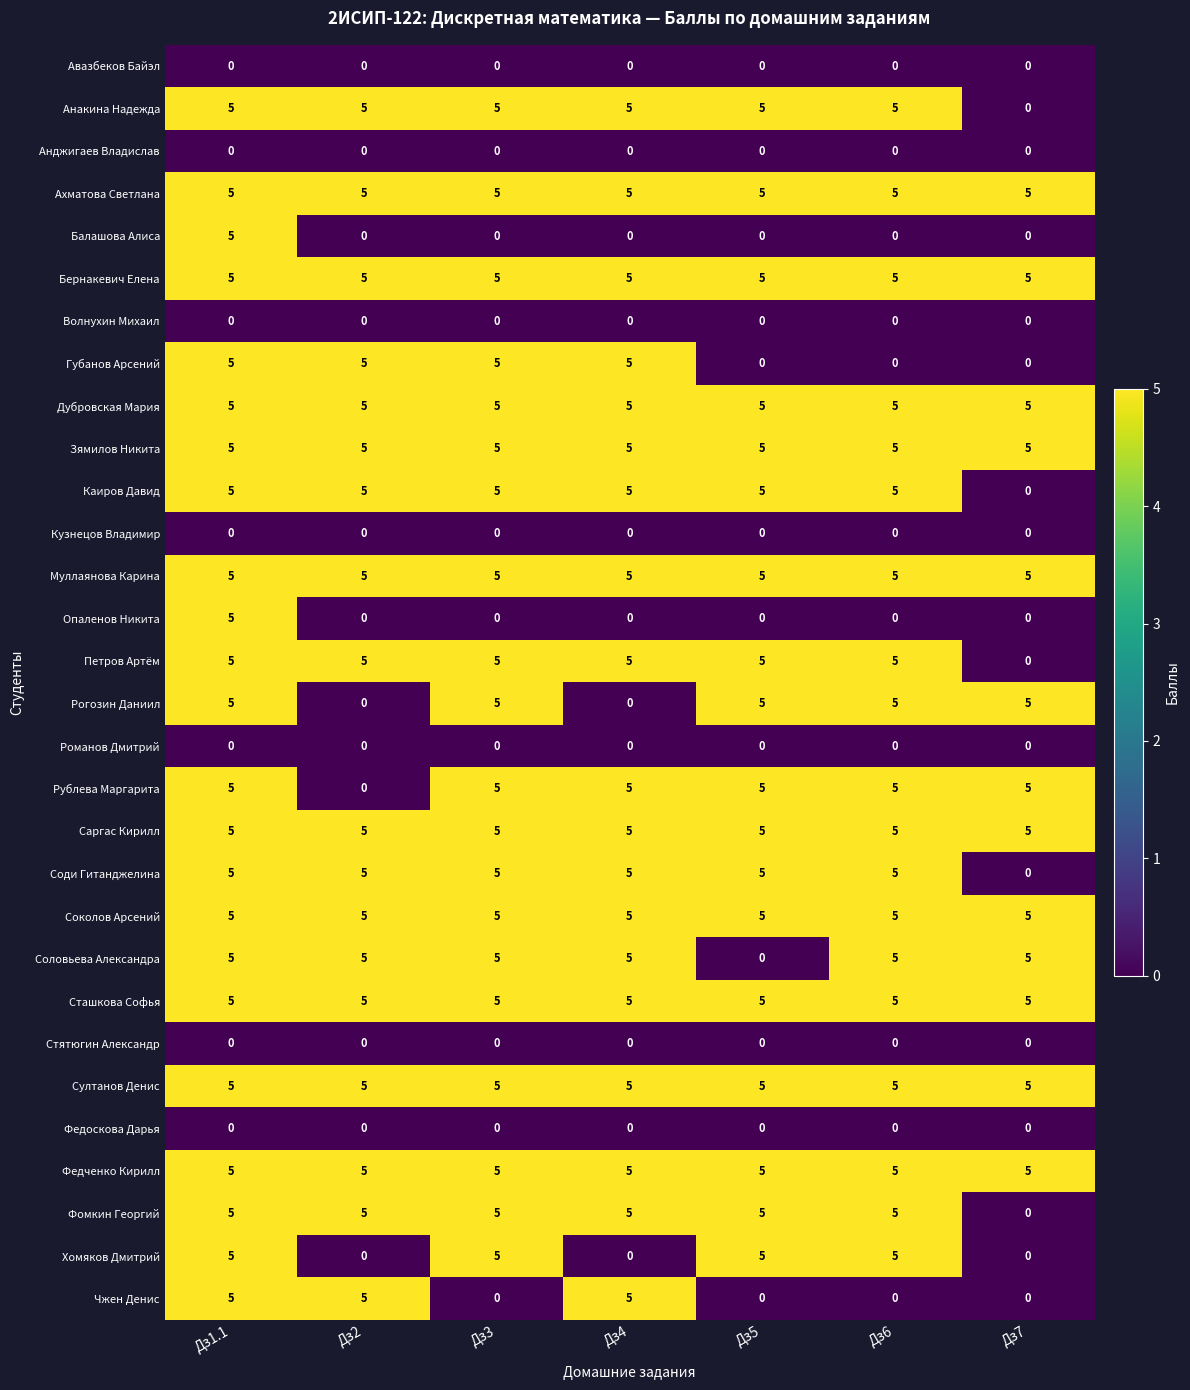

What is the sum of the Муллаянова Карина values at Дз4 and Дз1.1?

10